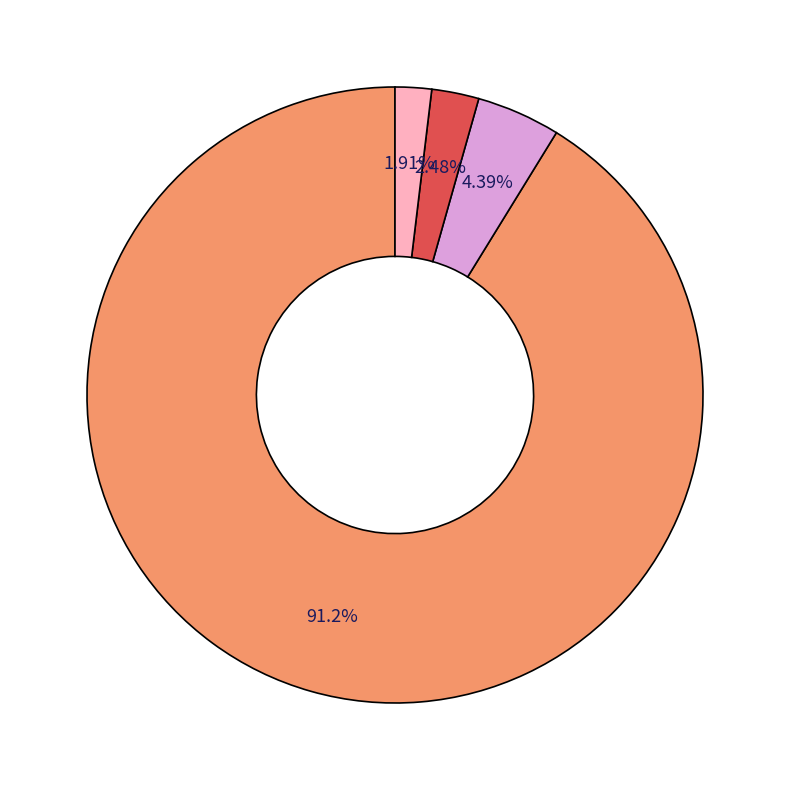

Count the number of slices in the pie.

4